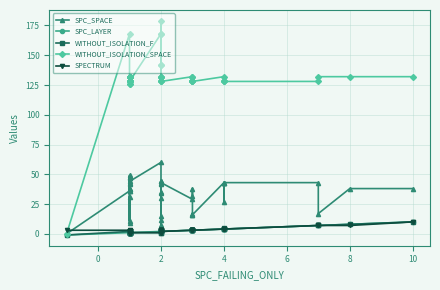

Which series has the largest total across all categories?

WITHOUT_ISOLATION_SPACE